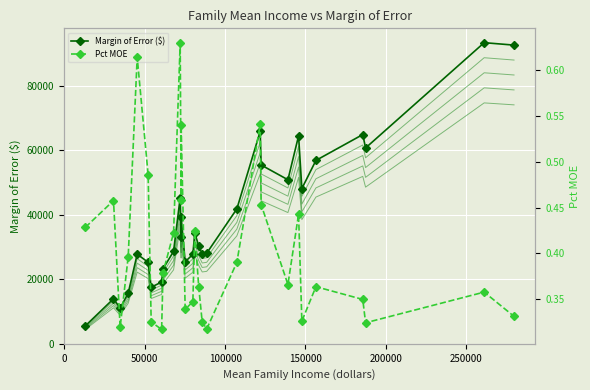

What are all the series names shown in the legend?

Margin of Error ($), MOE ~95%, MOE ~90%, MOE ~85%, MOE ~80%, Pct MOE